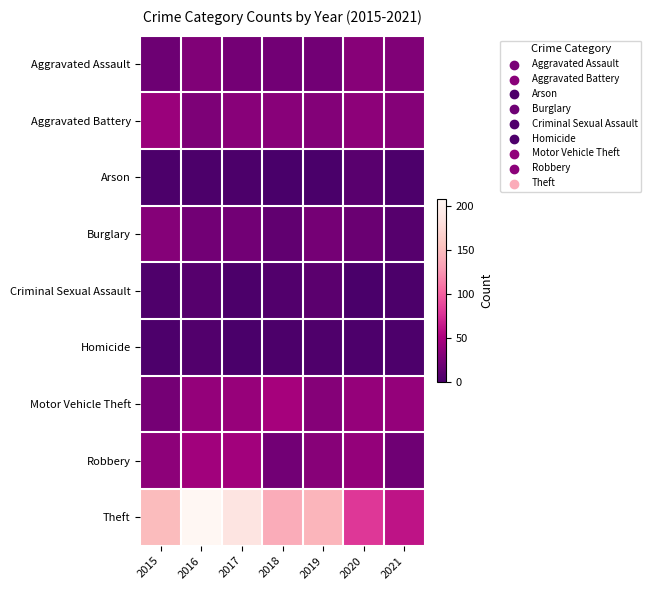

Reading left to right, extract all data points from this chart.

Aggravated Assault: 2015=20	2016=30	2017=23	2018=22	2019=22	2020=33	2021=30
Aggravated Battery: 2015=43	2016=28	2017=34	2018=34	2019=31	2020=36	2021=32
Arson: 2015=2	2016=2	2017=2	2018=0	2019=1	2020=9	2021=3
Burglary: 2015=32	2016=22	2017=22	2018=13	2019=24	2020=18	2021=8
Criminal Sexual Assault: 2015=4	2016=8	2017=2	2018=5	2019=10	2020=1	2021=2
Homicide: 2015=3	2016=5	2017=1	2018=2	2019=4	2020=3	2021=3
Motor Vehicle Theft: 2015=24	2016=39	2017=41	2018=48	2019=32	2020=40	2021=39
Robbery: 2015=36	2016=46	2017=47	2018=22	2019=33	2020=39	2021=21
Theft: 2015=150	2016=208	2017=187	2018=139	2019=145	2020=80	2021=61